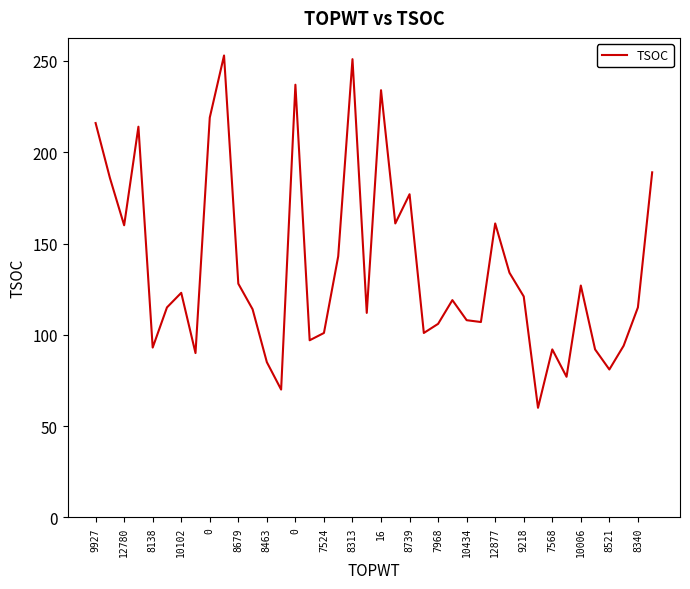

How many distinct data groups are displayed?

1